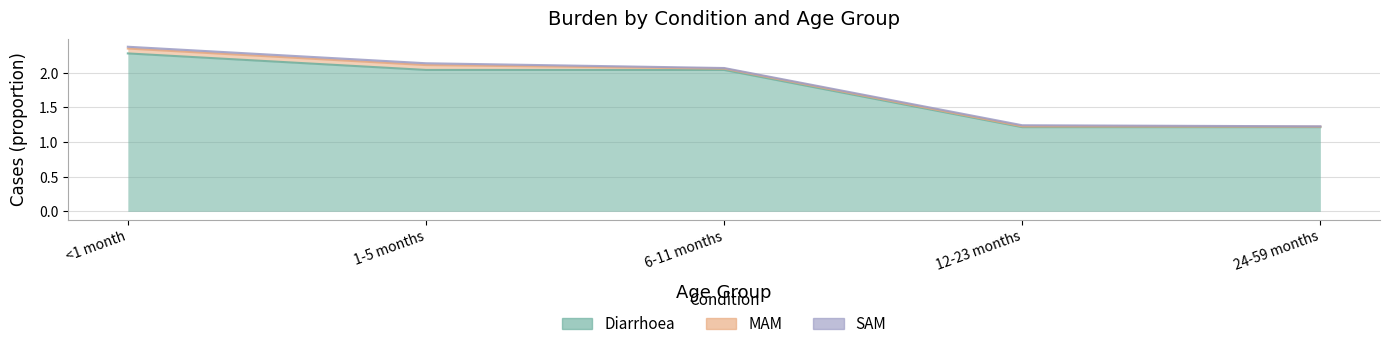

True or false: MAM has more than 1 points higher than both neighbors.

False